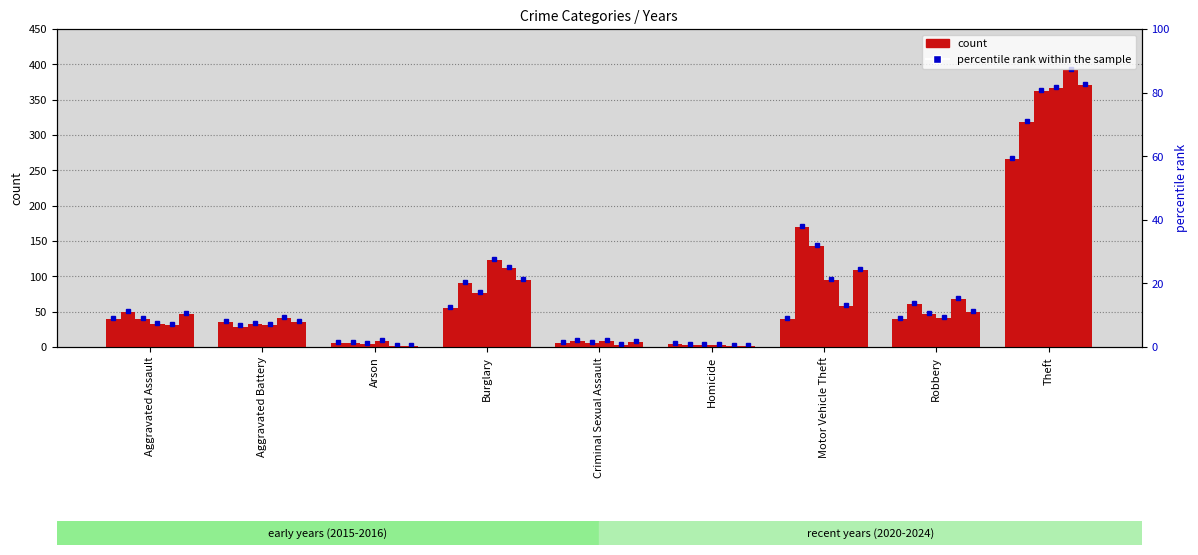

Which has a higher value, Homicide or Arson?

Arson